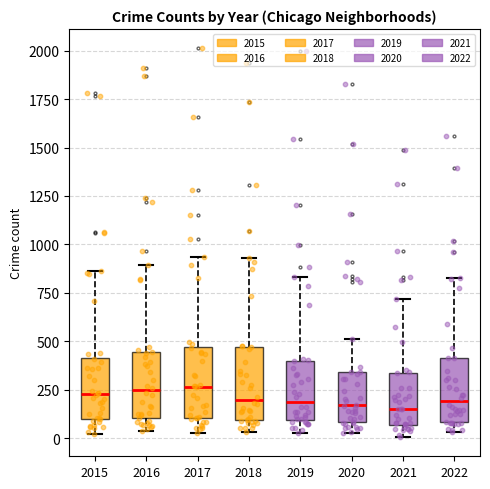

Where does the lower whisker of the box at x = 2021 end on the y-axis? The values are not printed on the chart, so give them approximately, as read against the axis.

0